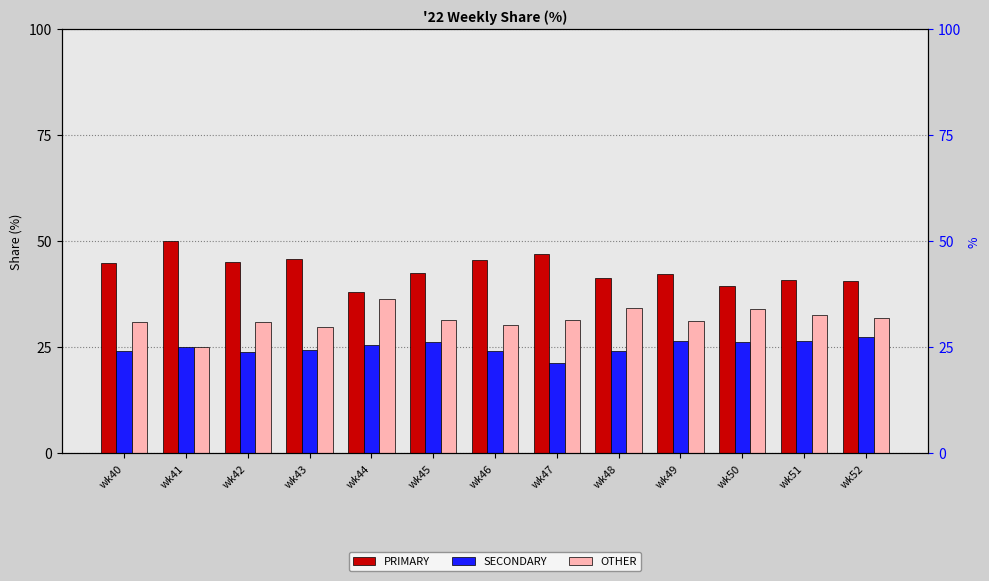

The value of SECONDARY at wk52 is 27.5. True or false?

True